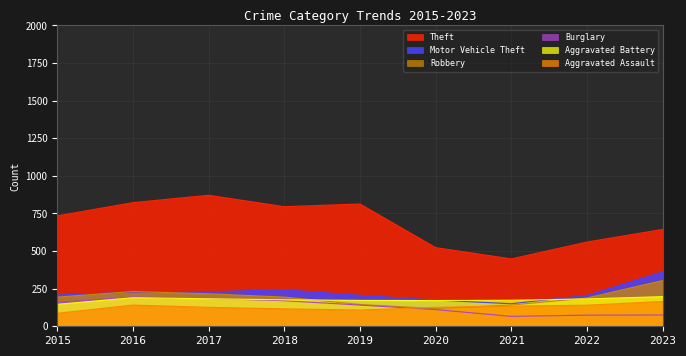

What is the lowest value of the Motor Vehicle Theft series?

150